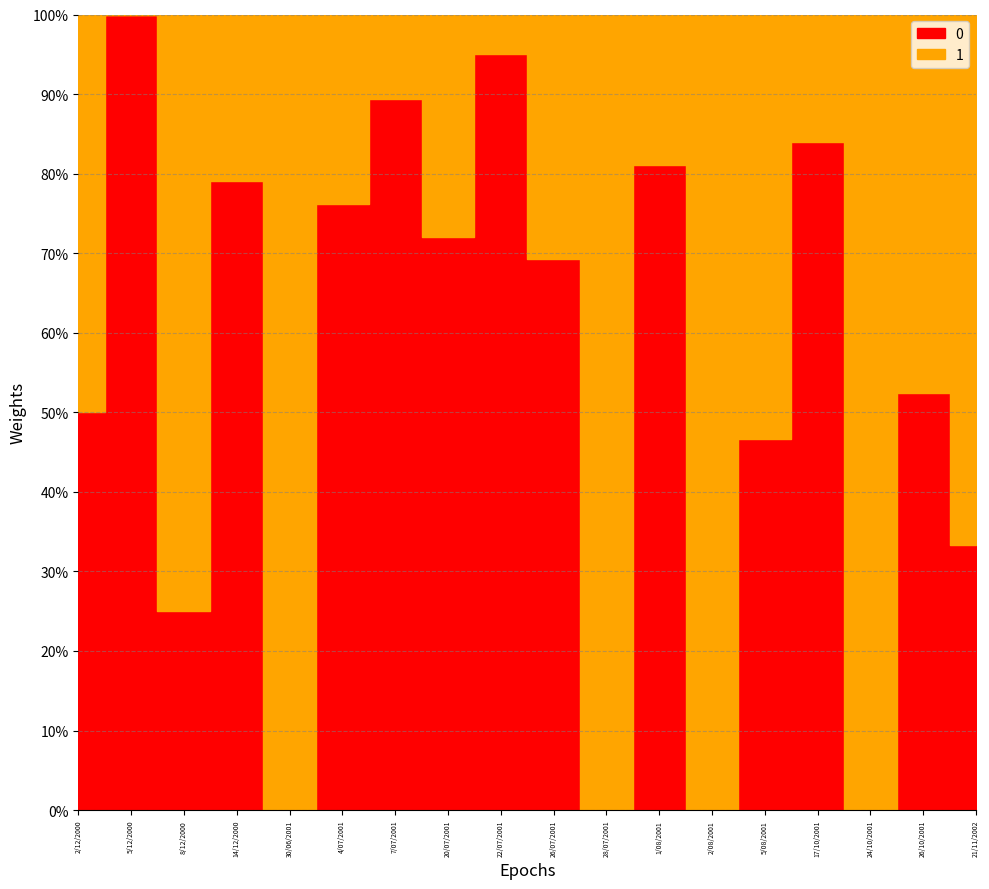

True or false: 0 has more than 0 points higher than both neighbors.

True